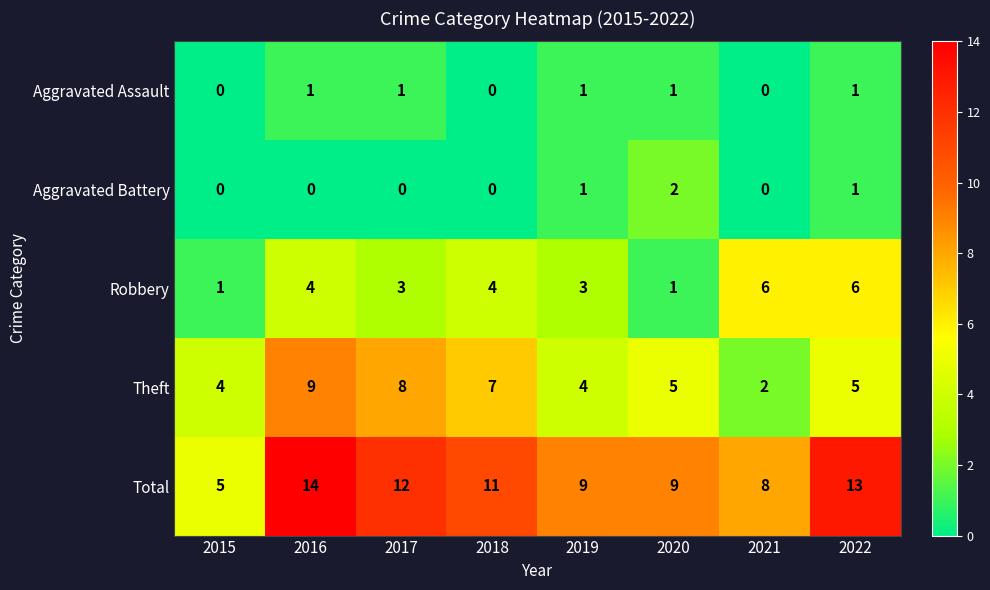

What value does the Total series have at 2015?

5